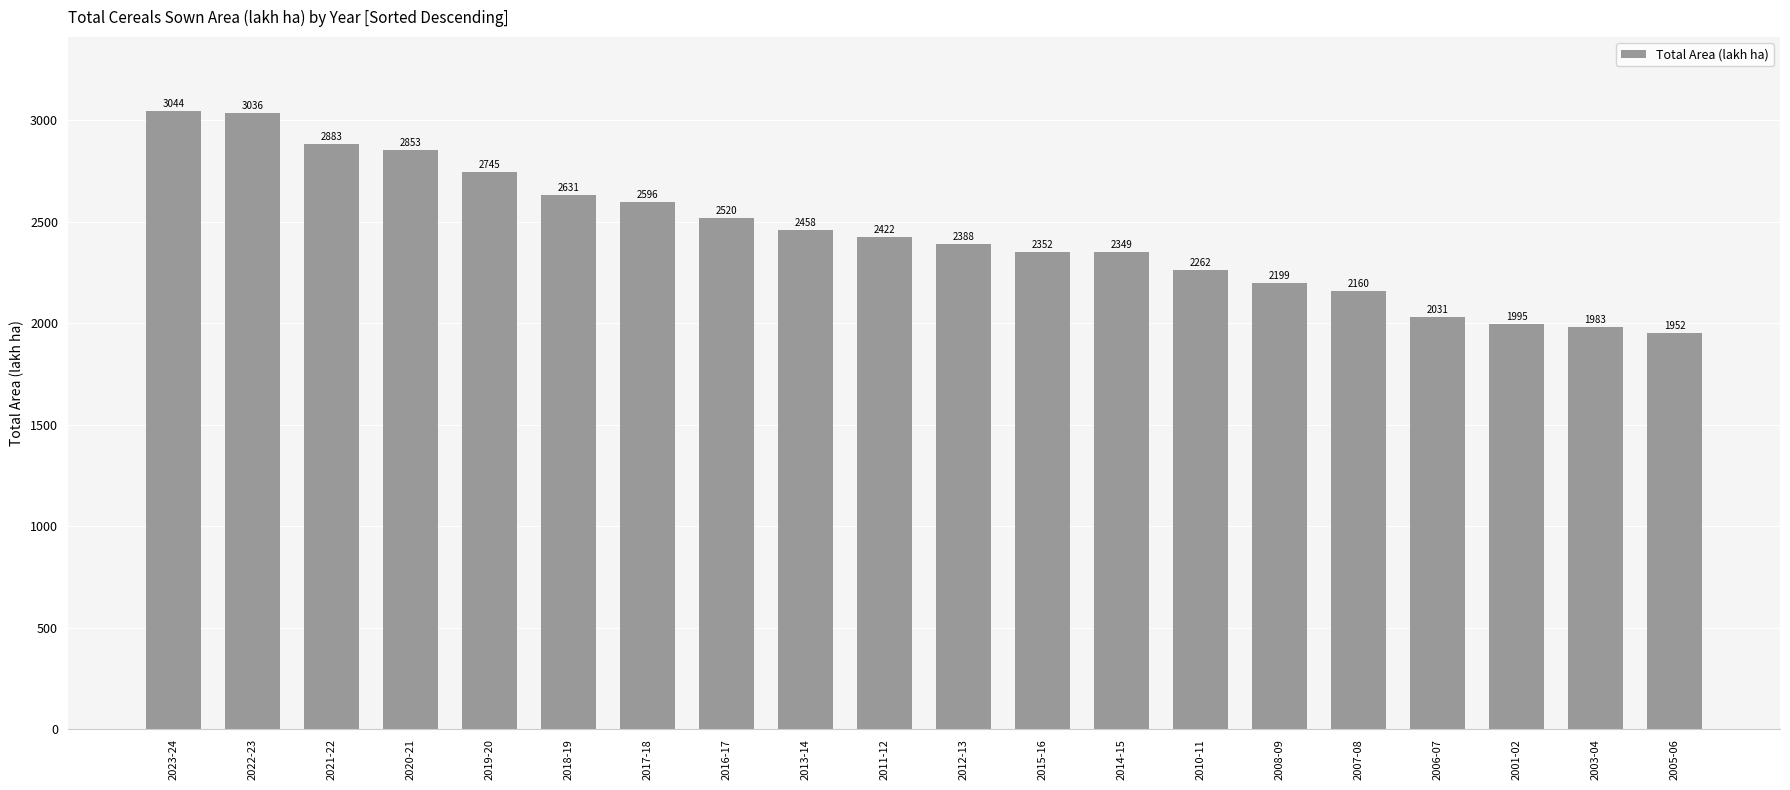

What is the value of the 14th bar from the left?

2262.4